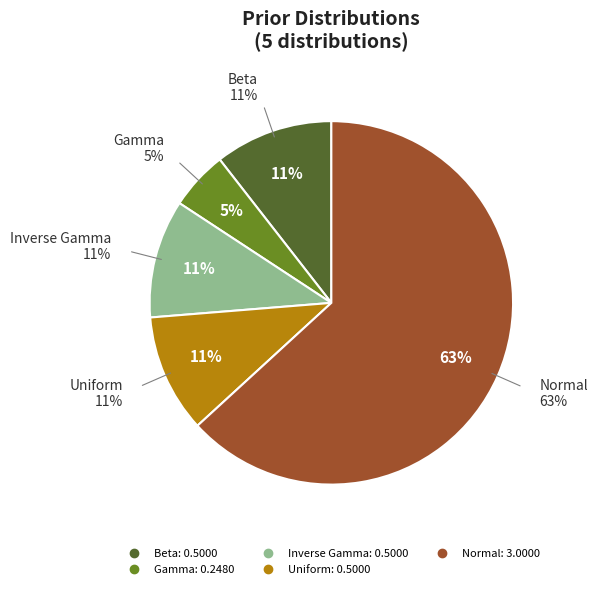

What percentage is the Gamma slice, to the nearest percent?

5%